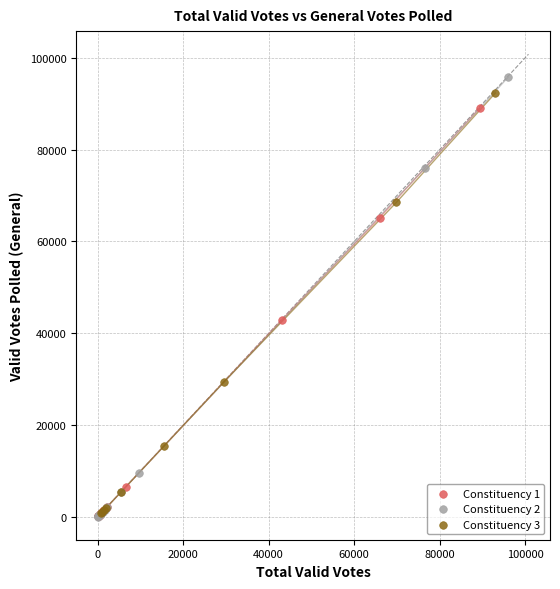

Which series has the largest Y range (max minus min)?

Constituency 2